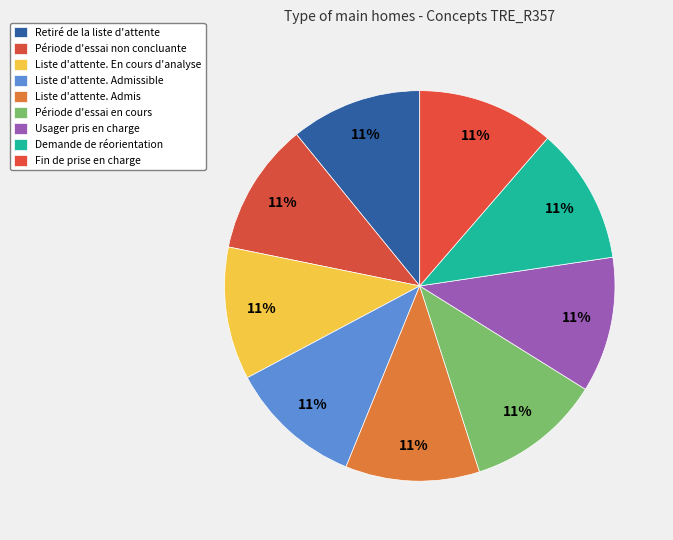

Is there a majority slice in this chart?

No